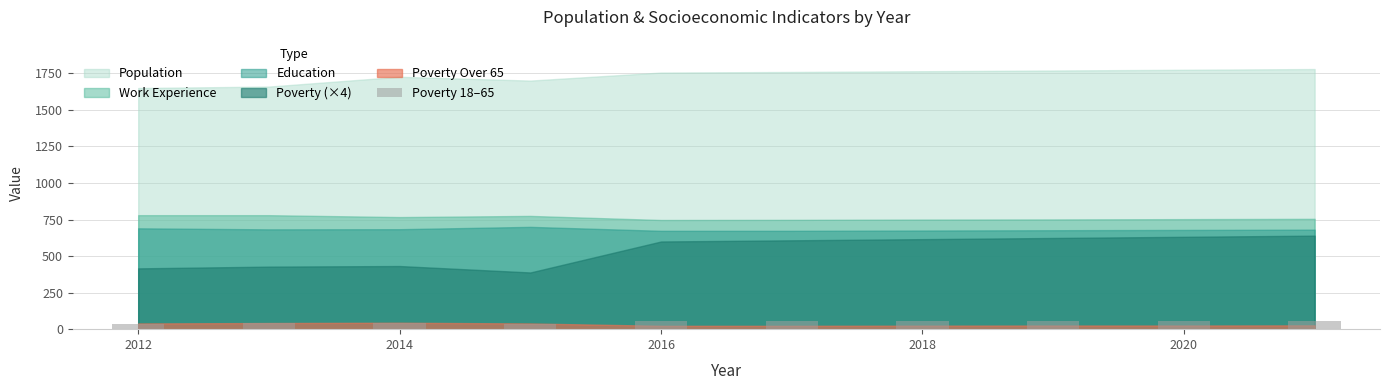

What is the maximum value shown in the chart?

59